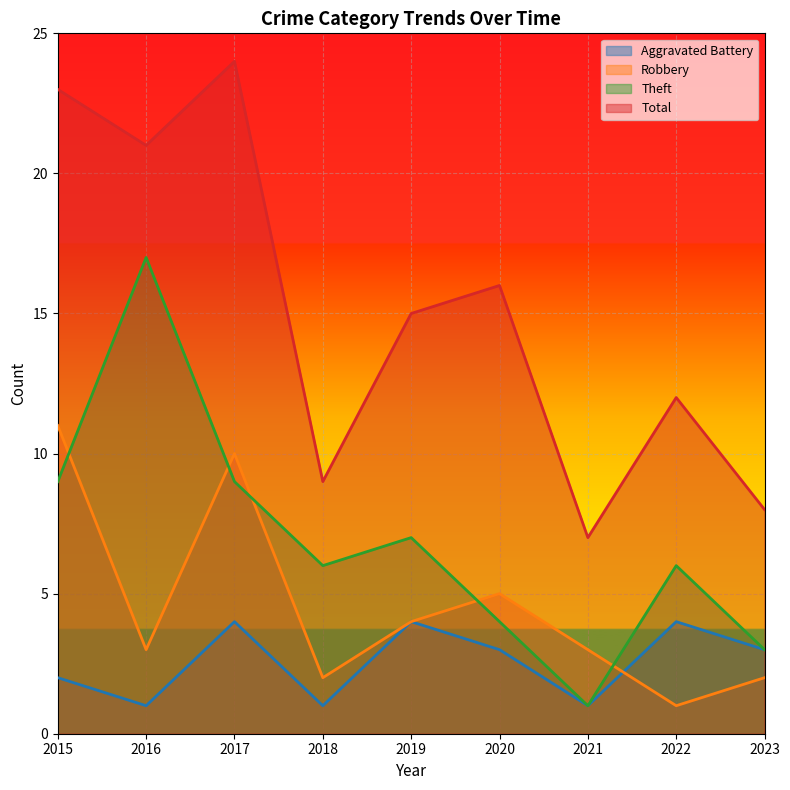

List the labels in order of Total value, smallest first.

2021, 2023, 2018, 2022, 2019, 2020, 2016, 2015, 2017